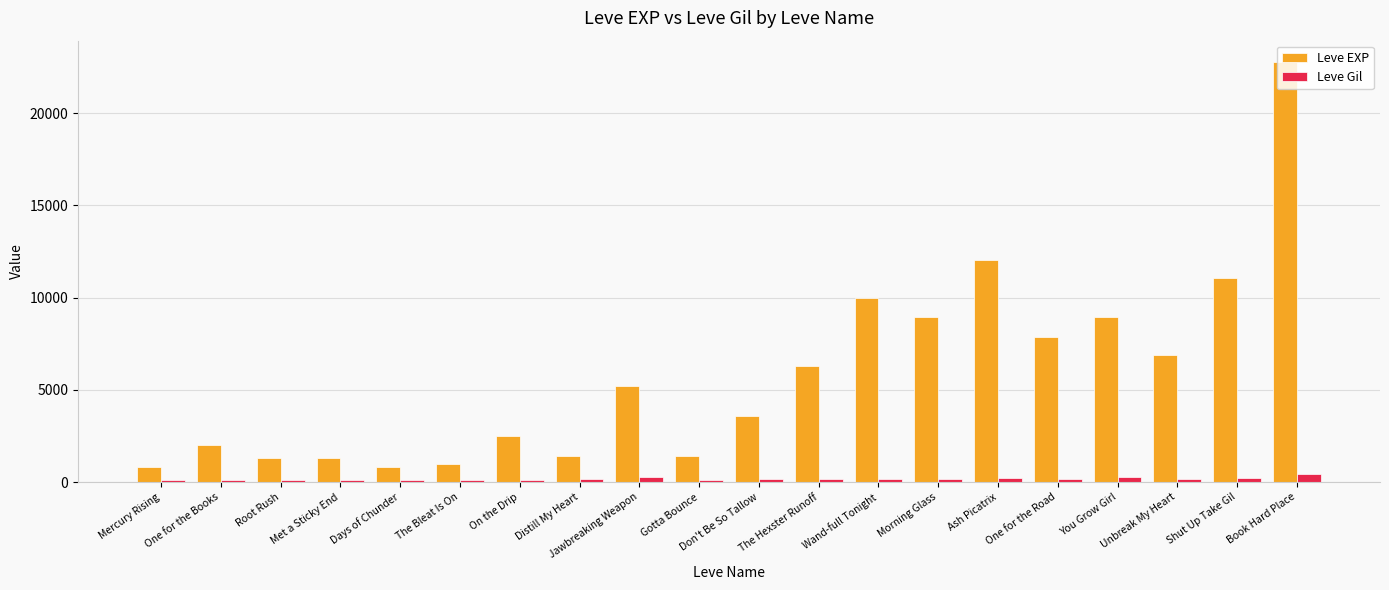

Which series has the largest range (max minus min)?

Leve EXP